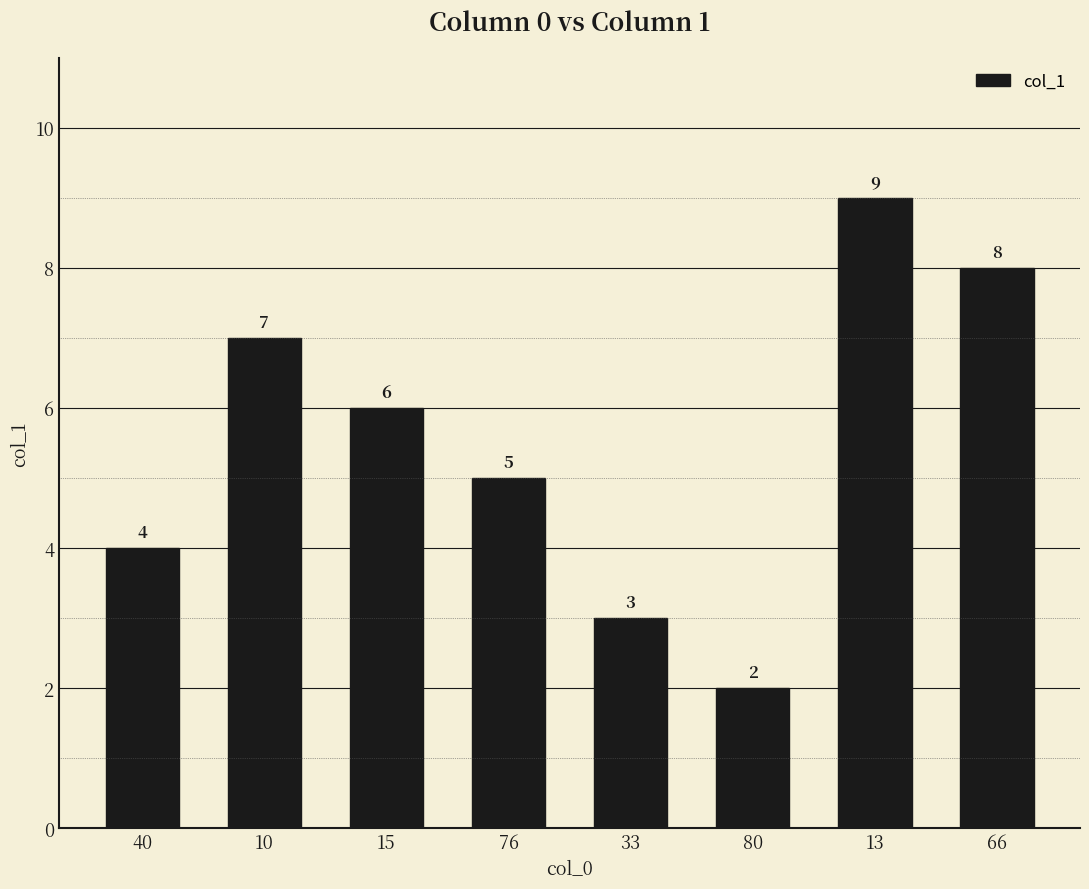

Reading left to right, what are all the values shown in this chart?

40=4	10=7	15=6	76=5	33=3	80=2	13=9	66=8